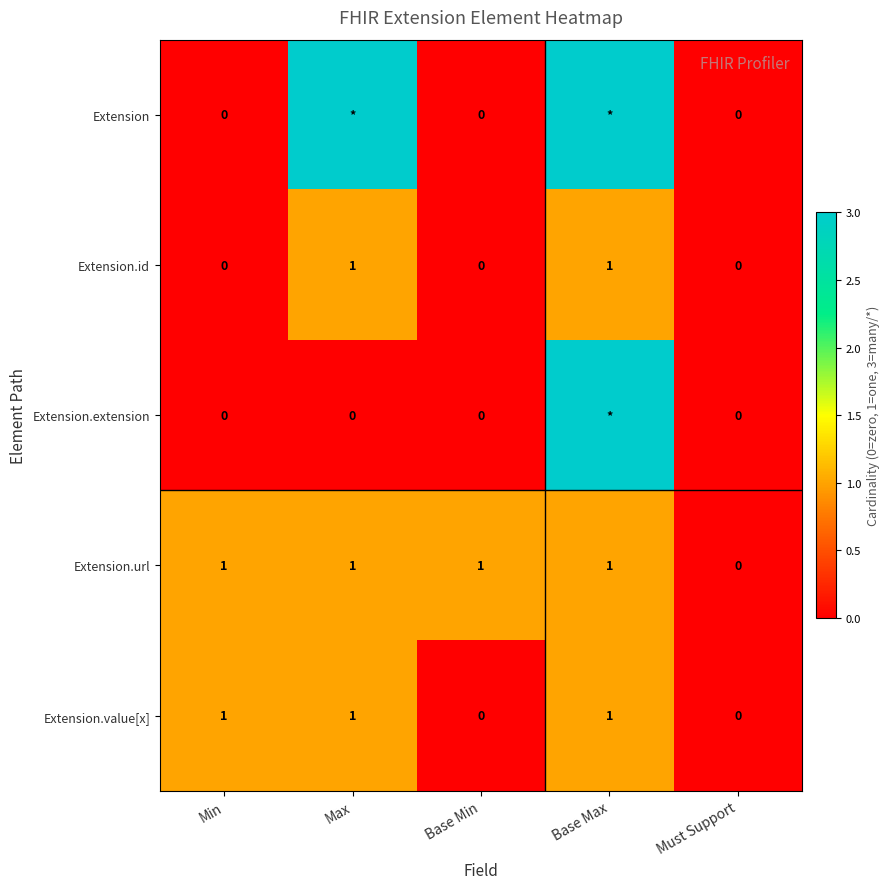

How many Extension.id values are between 0 and 1?

5